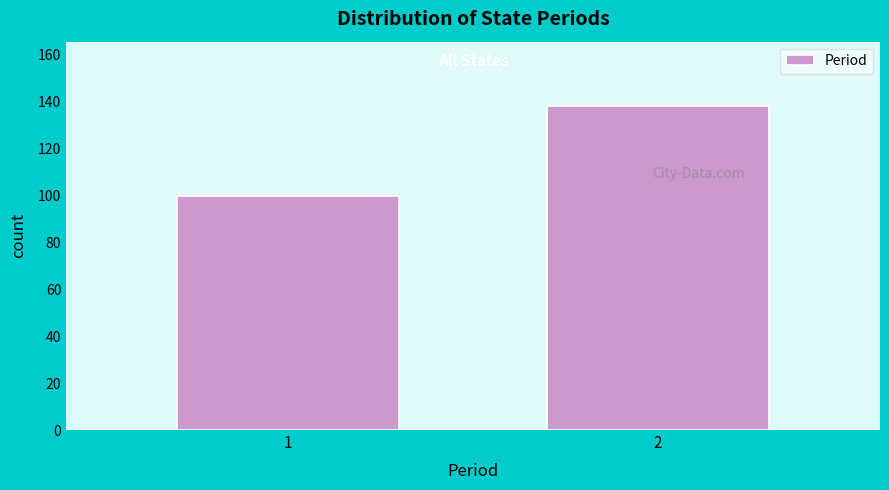

Reading left to right, what are all the values shown in this chart?

100	138